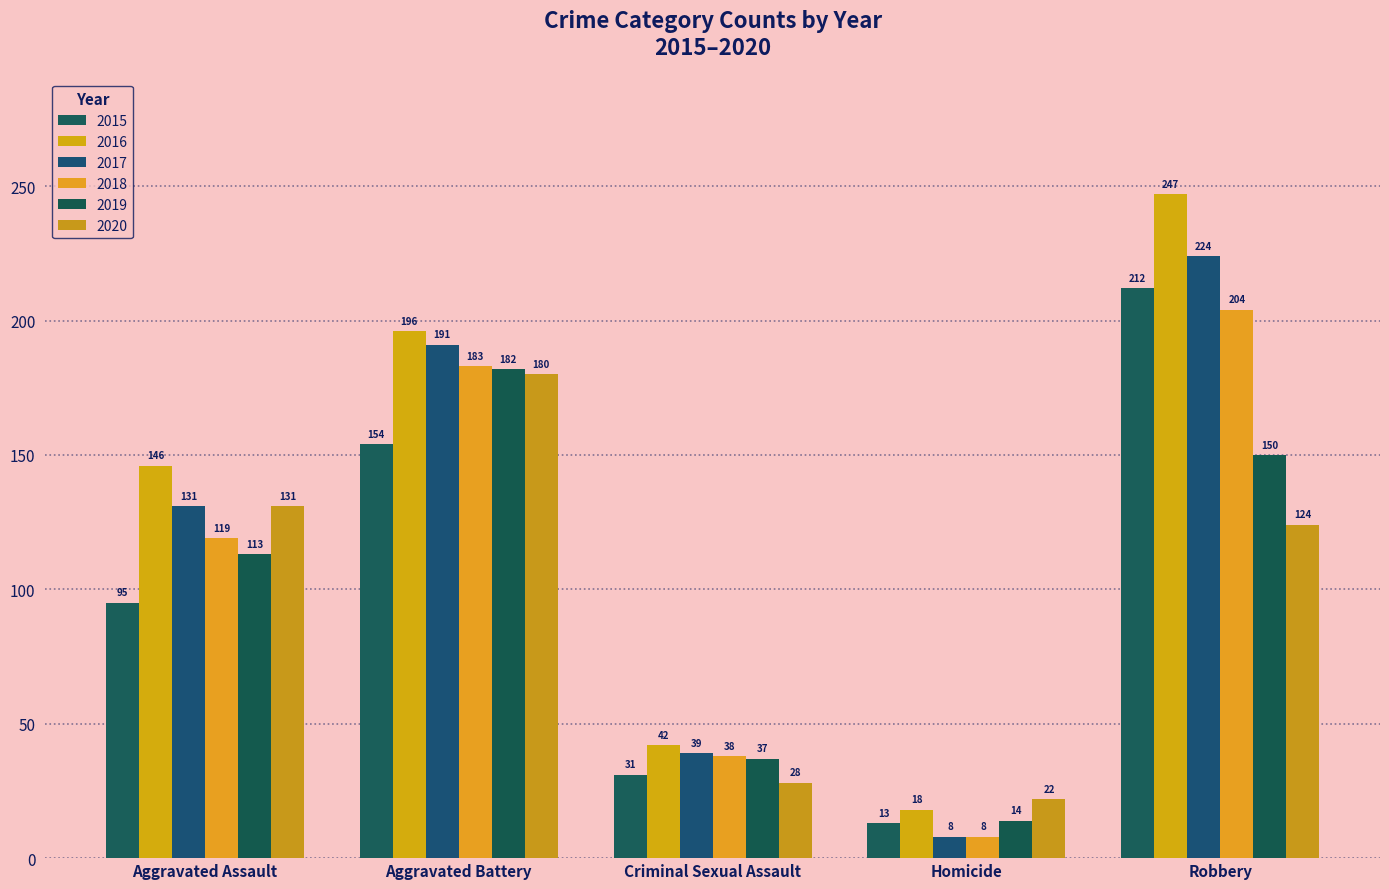

Which label corresponds to the smallest value in the chart?

Homicide